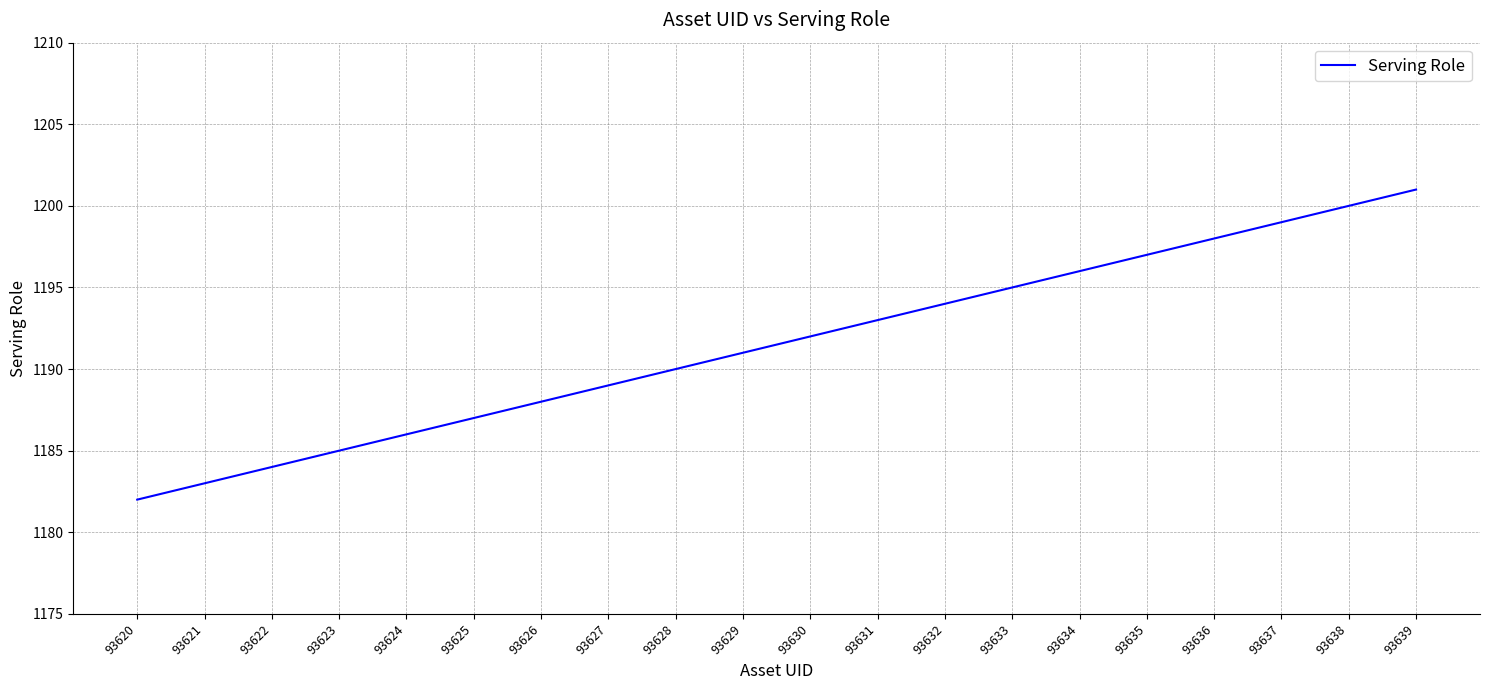

What is the sum of the values at 93620 and 93630?

2374